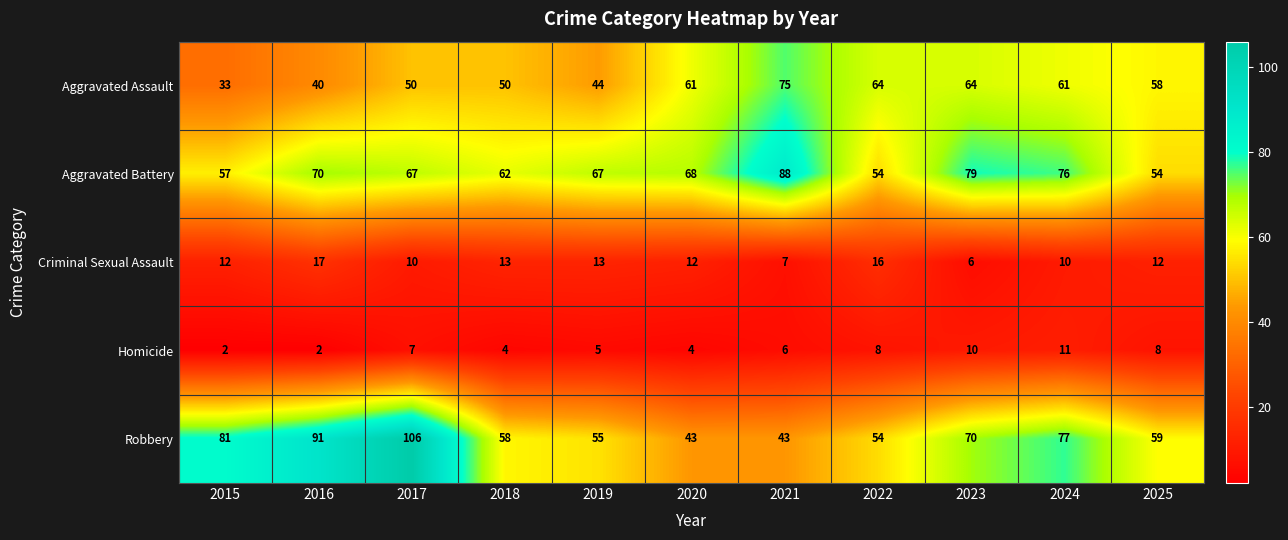

Which label corresponds to the largest value in the chart?

2017